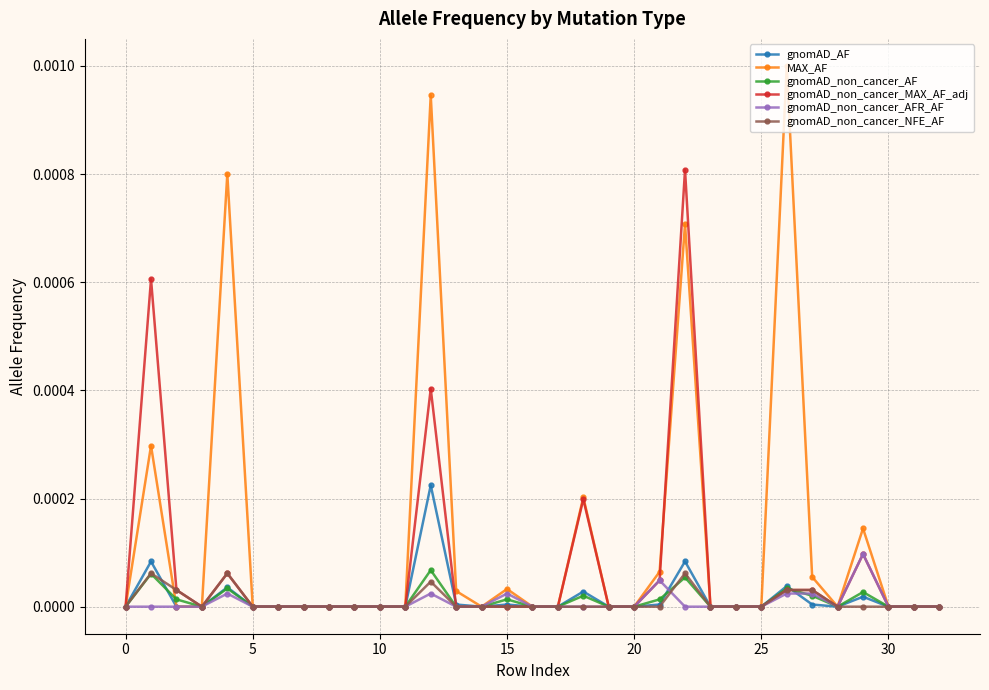

Which series has the largest total across all categories?

MAX_AF